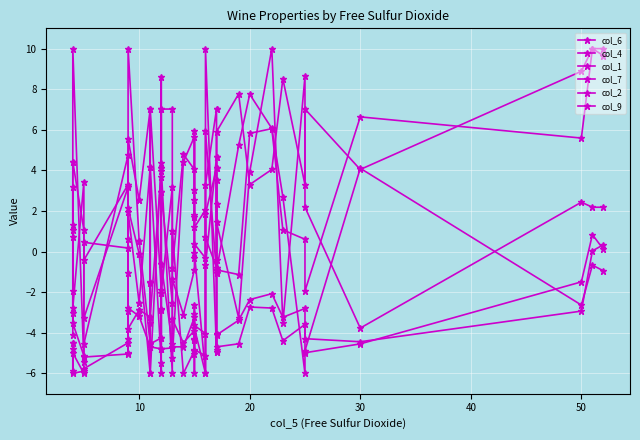

True or false: col_4 and col_6 intersect in this chart.

True